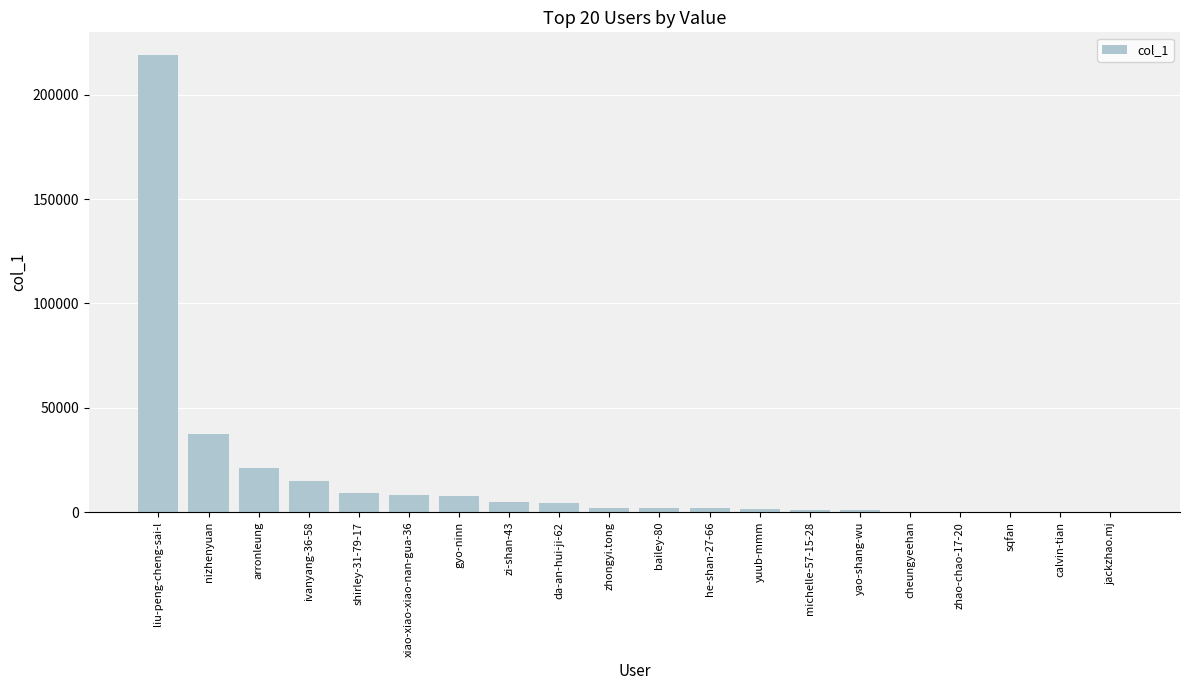

Between arronleung and liu-peng-cheng-sai-l, which is larger?

liu-peng-cheng-sai-l